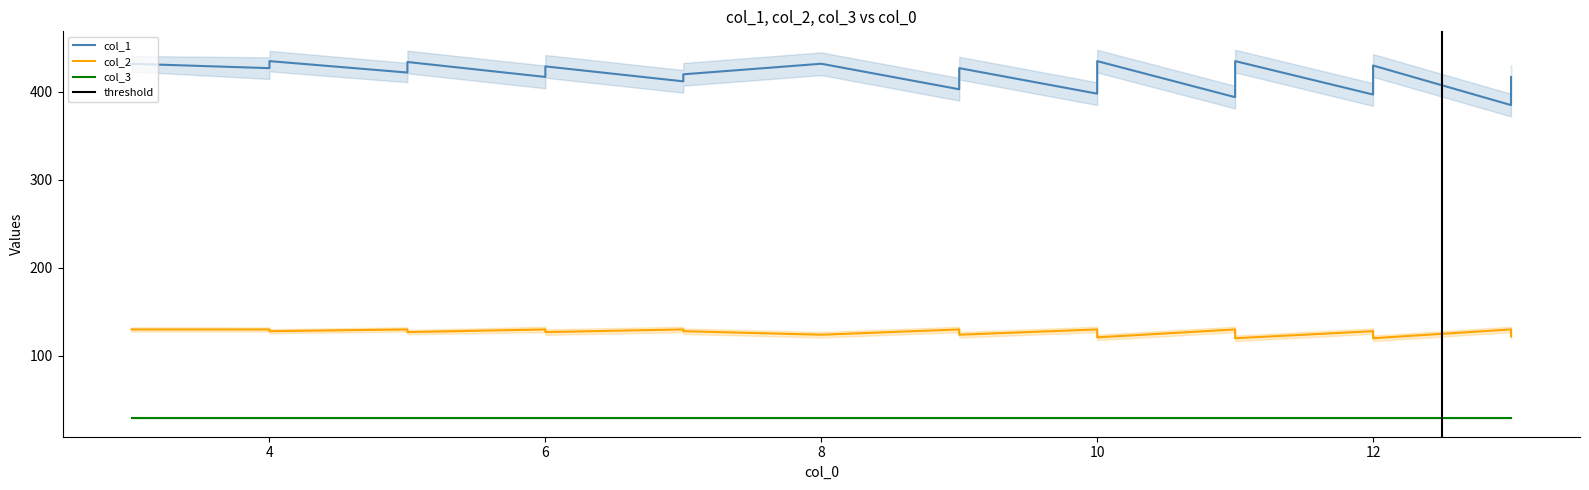

True or false: col_2 and col_1 cross at least once.

False